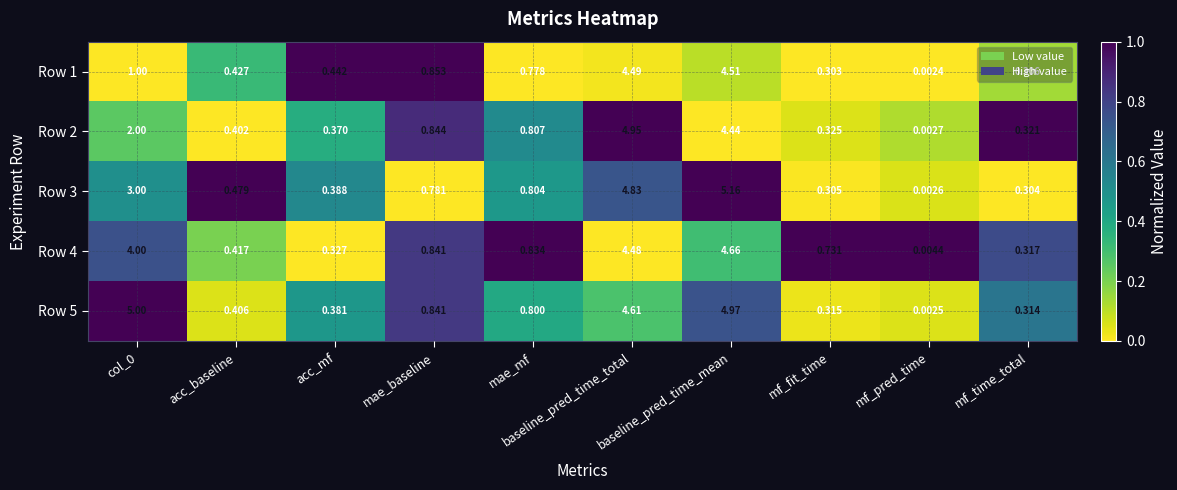

List the series in order of their peak value, lowest first.

Row 1, Row 4, Row 2, Row 5, Row 3